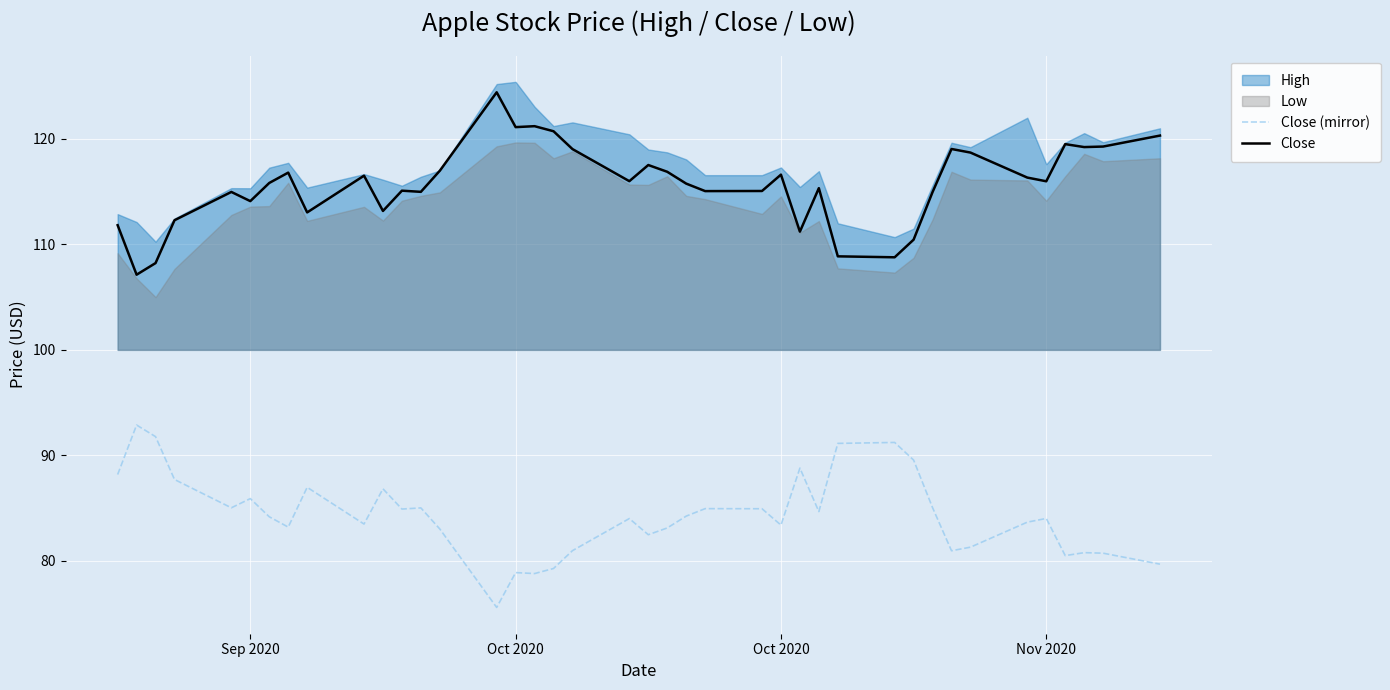

True or false: Close and Close (mirror) cross at least once.

False